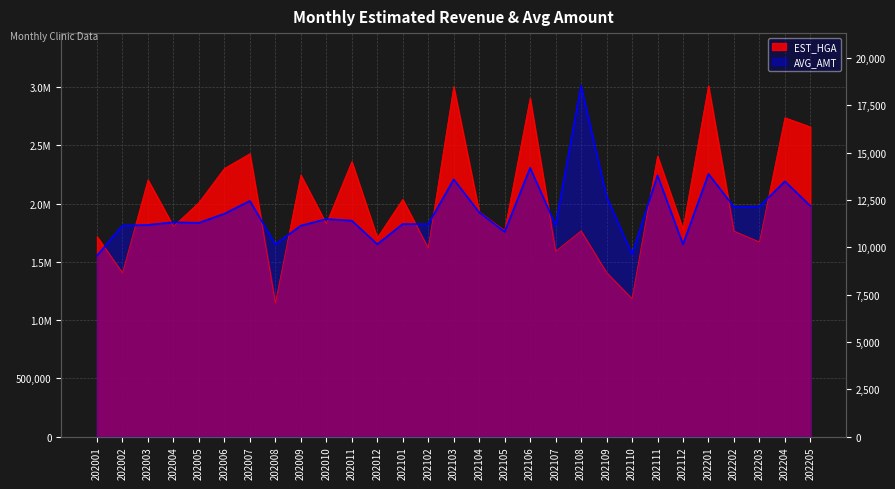

What is the greatest value displayed?

3011957.0